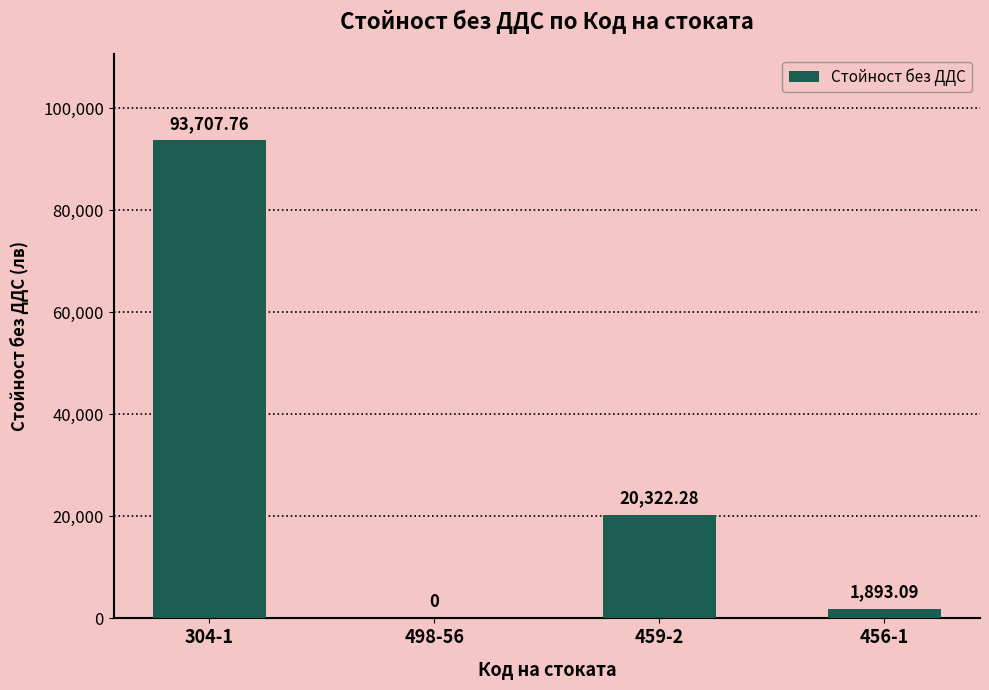

What is the sum of all values?

115923.1